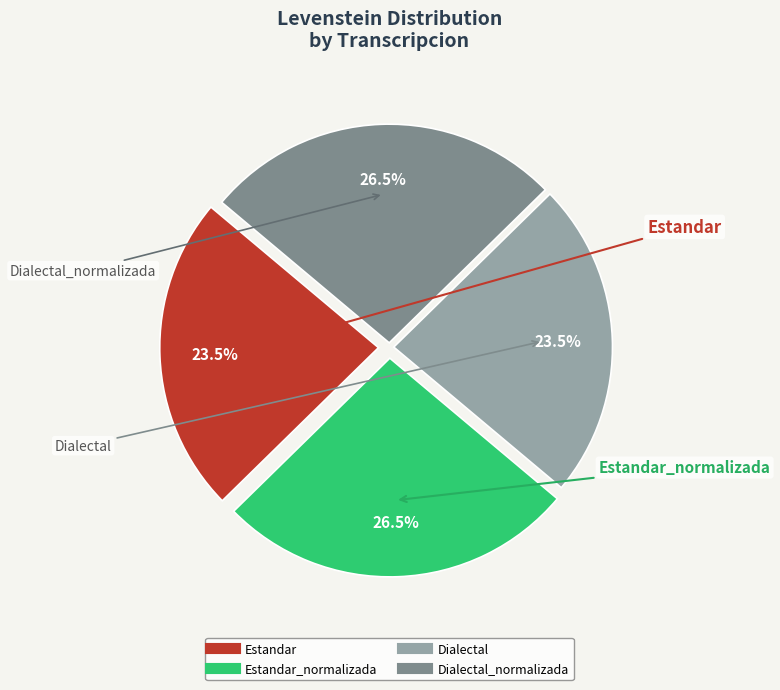

Is there a majority slice in this chart?

No